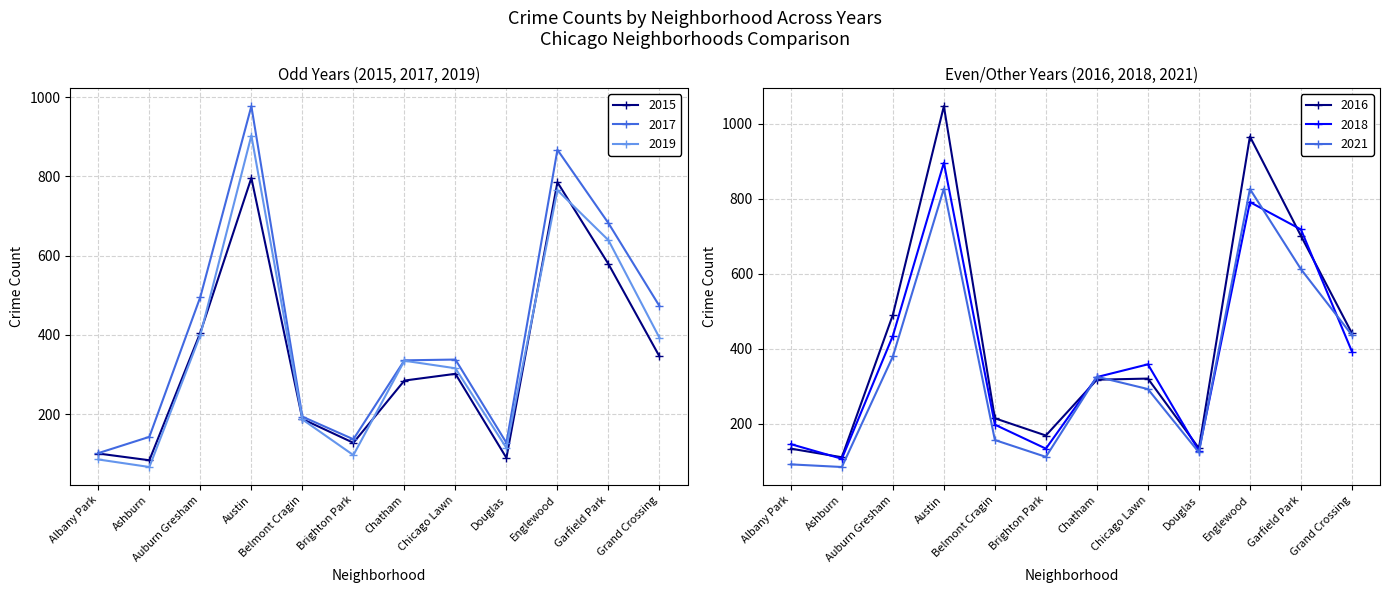

What is the maximum value shown in the chart?

1047